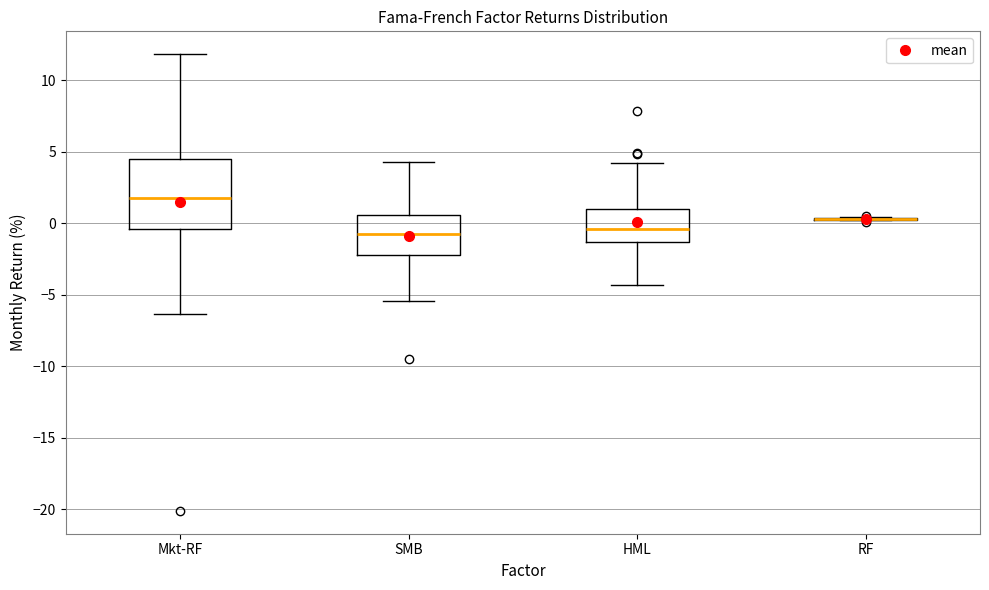

Where is the upper edge of the box for HML on the y-axis? The values are not printed on the chart, so give them approximately, as read against the axis.

1.0